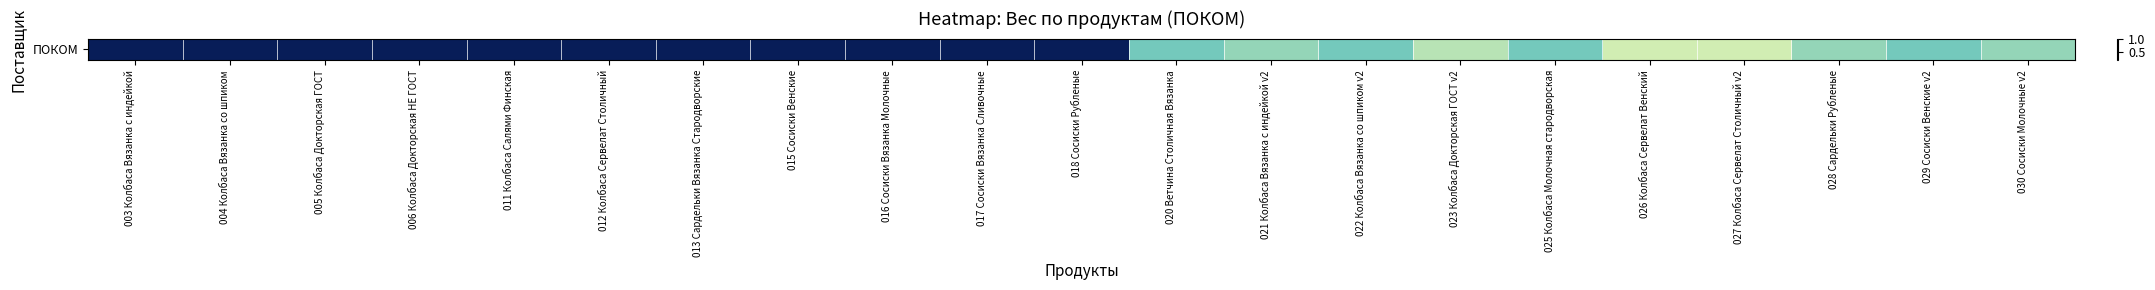

What is the difference between the maximum and second lowest values?

0.7